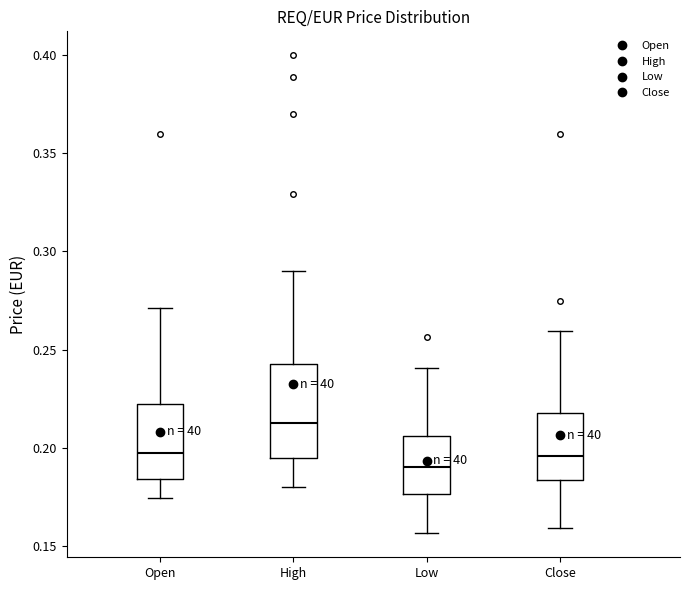

Which box is the tallest, from its lower edge to its upper edge?

High